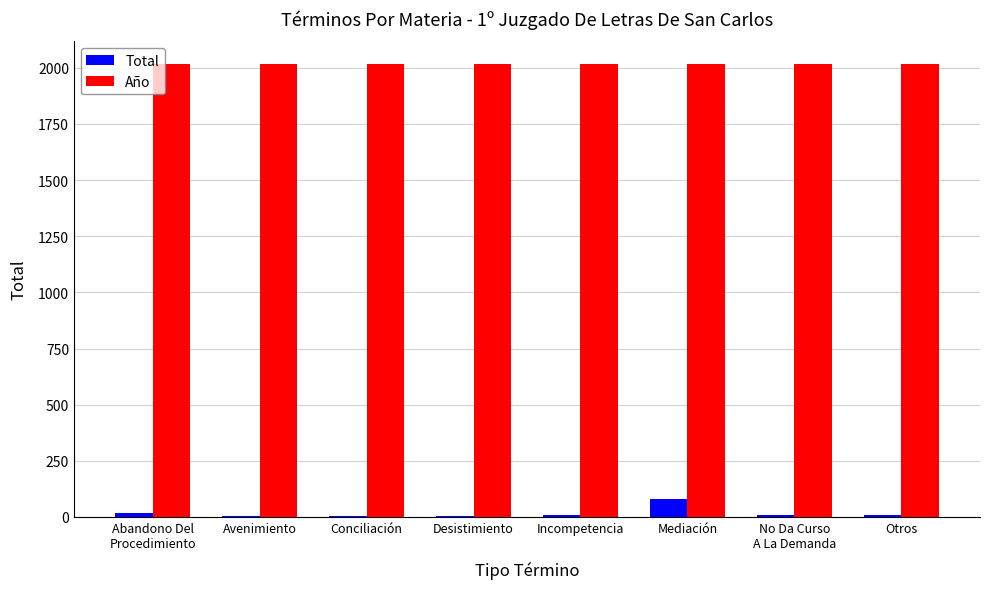

What value does the Año series have at Desistimiento?

2017